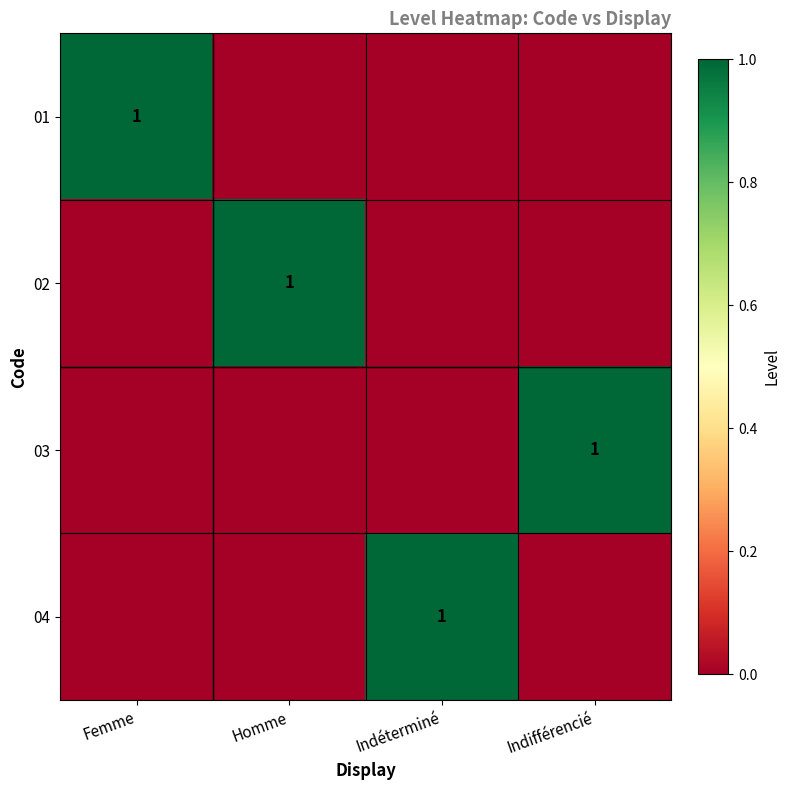

Which series has the largest total across all categories?

01